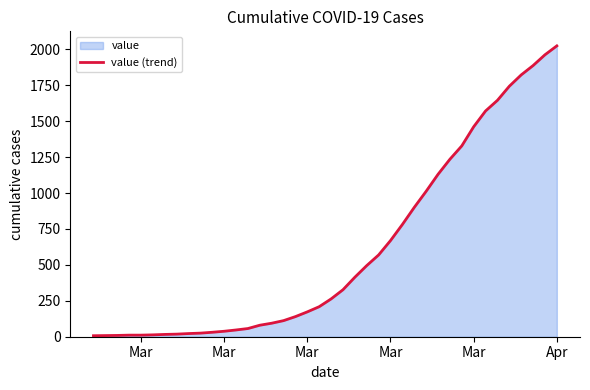

What is the maximum value shown in the chart?

2024